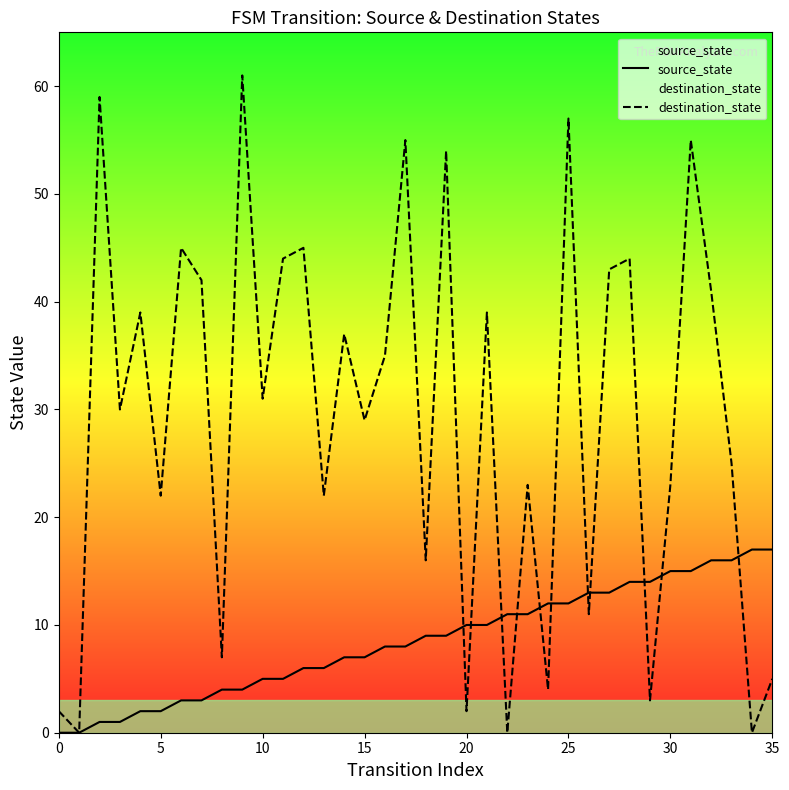

How many positive values does the destination_state series have?

33